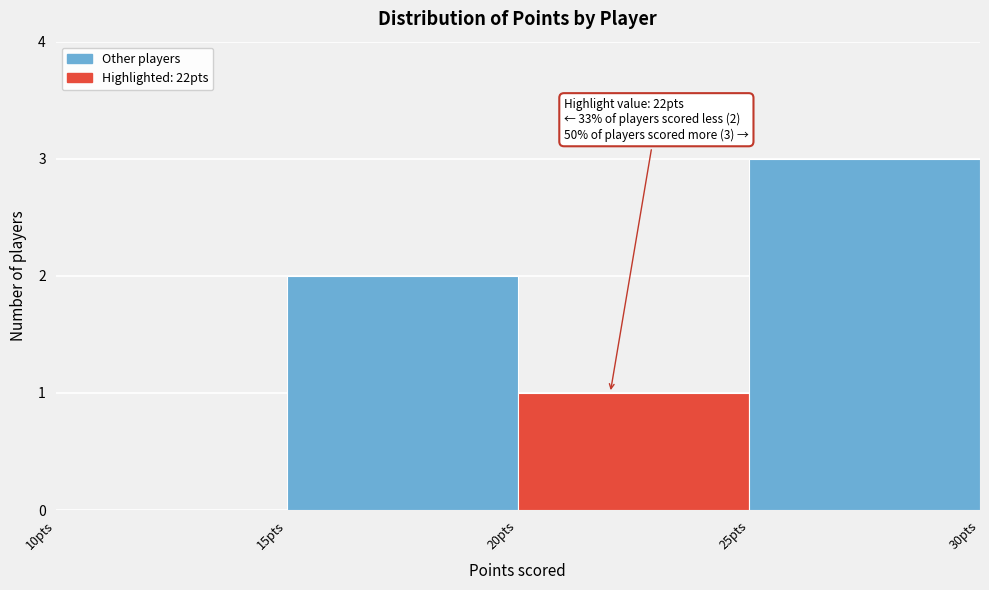

Which range on the x-axis has the tallest bar?

25 to 30